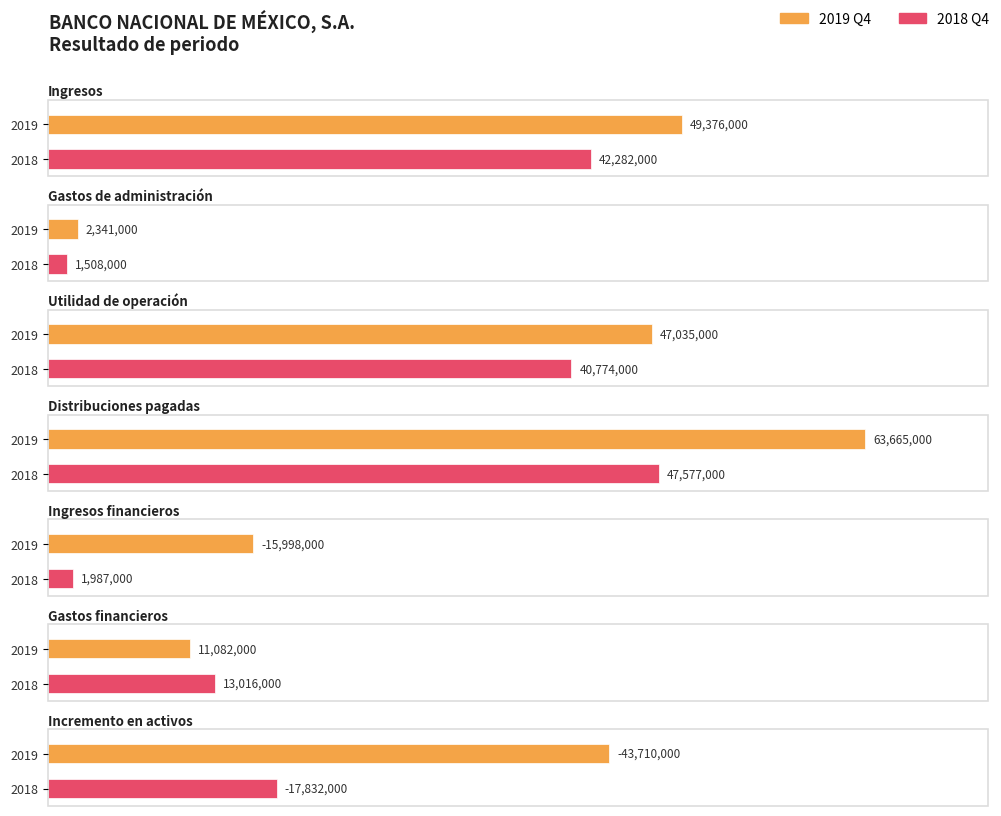

What is the sum of the 2019-10-01_2019-12-31 values at Ingresos financieros and Ingresos?

33378000